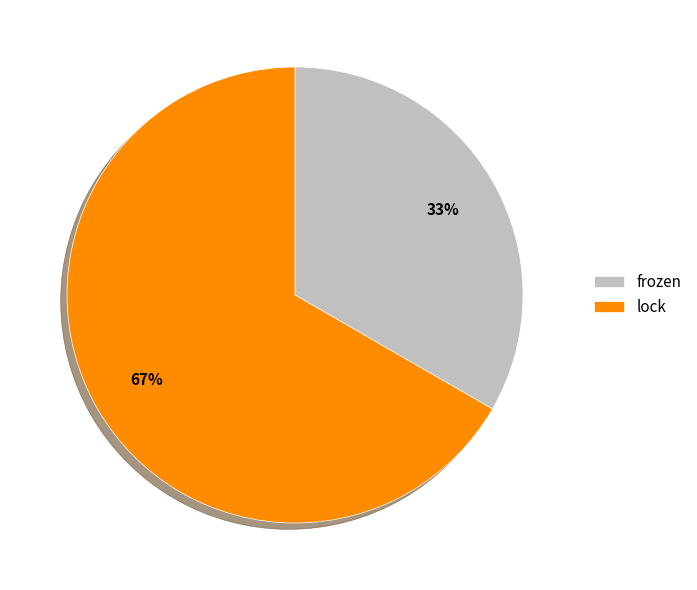

To the nearest percent, what is the combined percentage of lock and frozen?

100%